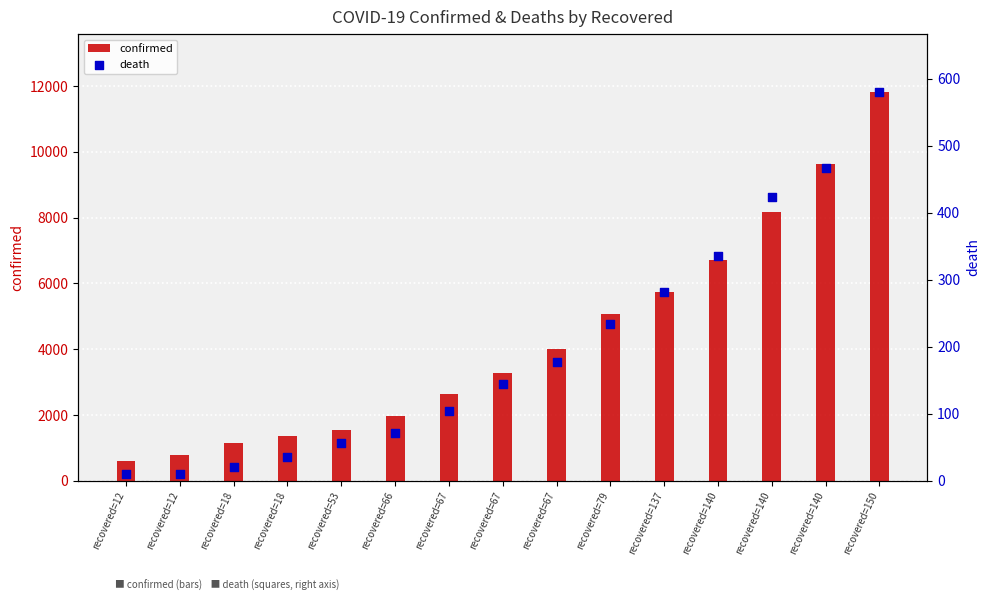

Is the value of confirmed at recovered=18 greater than the value of death at recovered=18?

Yes